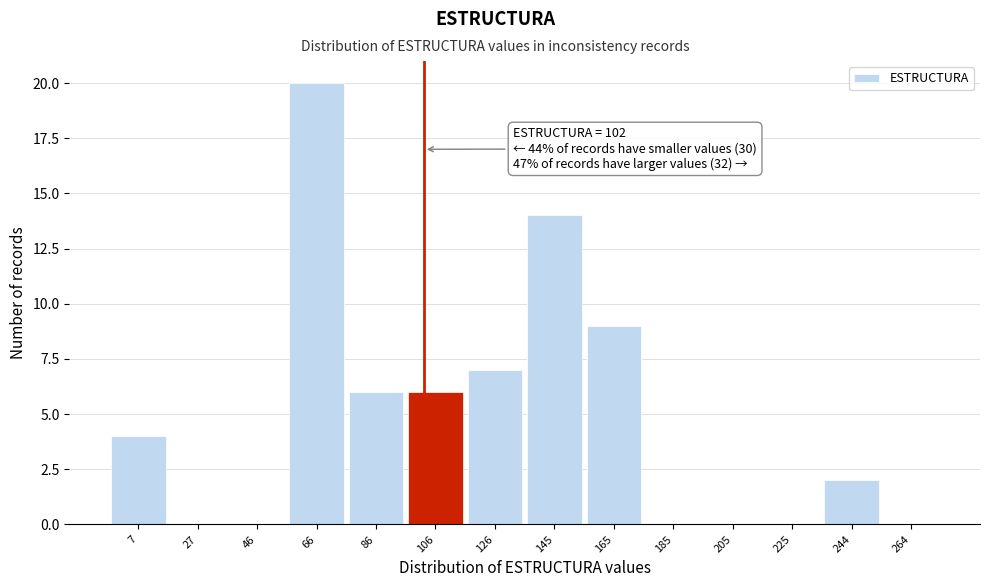

Over which range of the x-axis is the bar tallest?

56 to 76